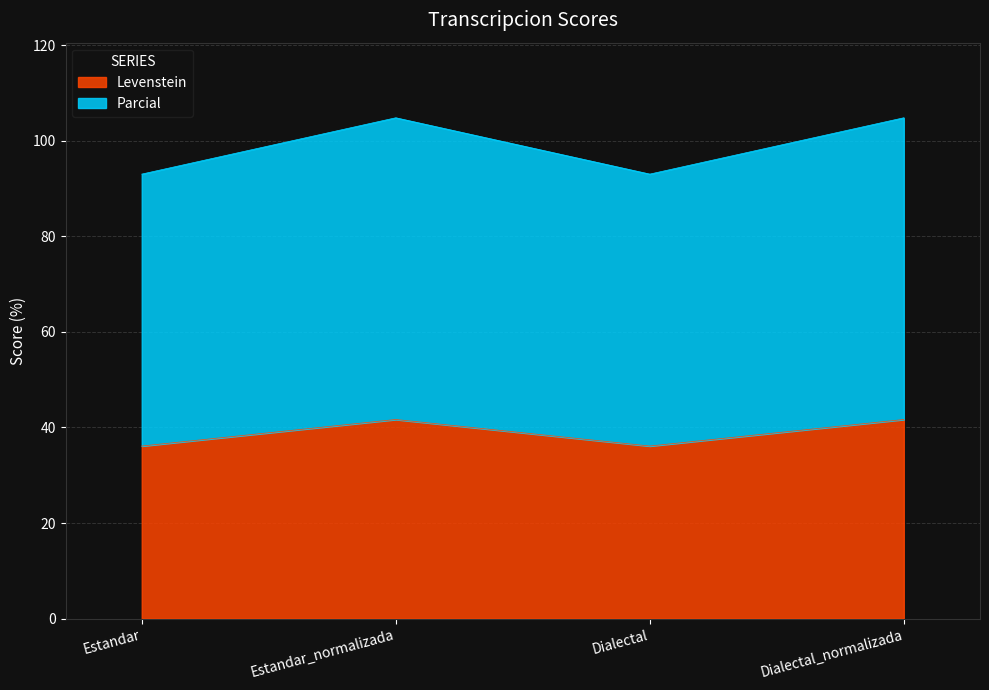

At which label does Levenstein first exceed 41?

Estandar_normalizada